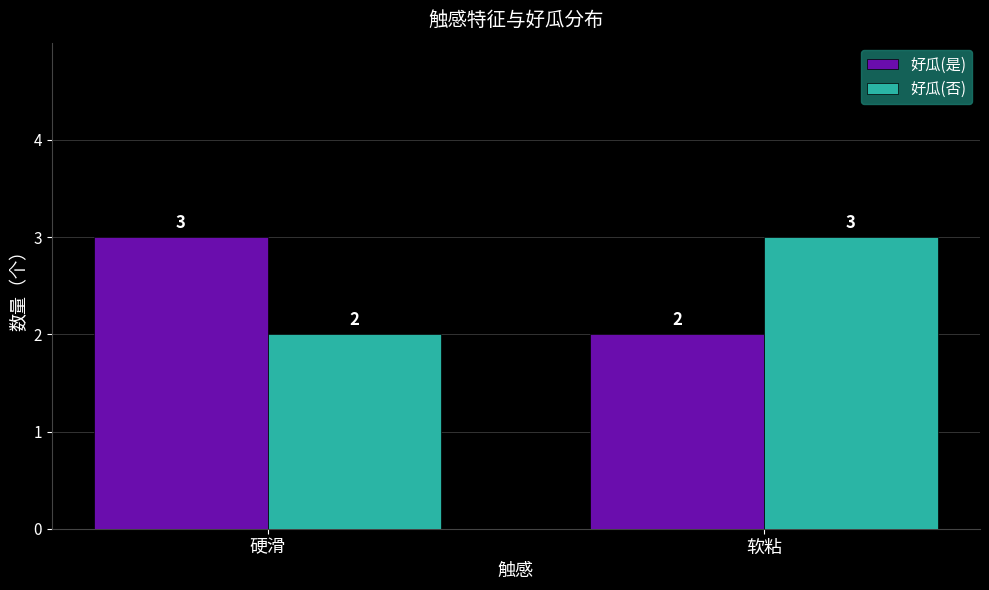

What is the sum of the 好瓜(是) values at 硬滑 and 软粘?

5